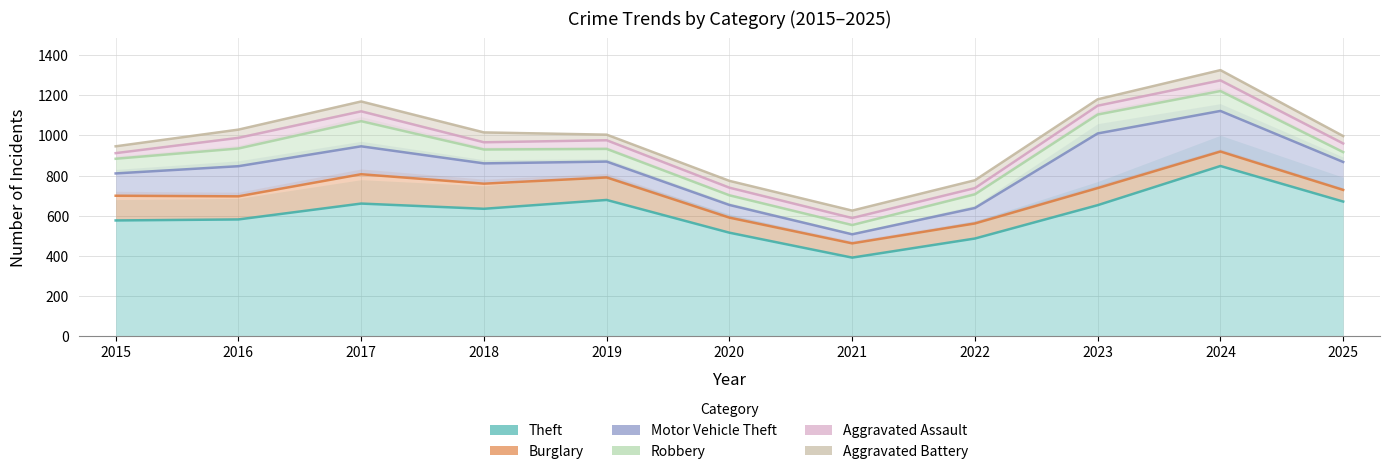

Which category has the lowest value across all series?

2021